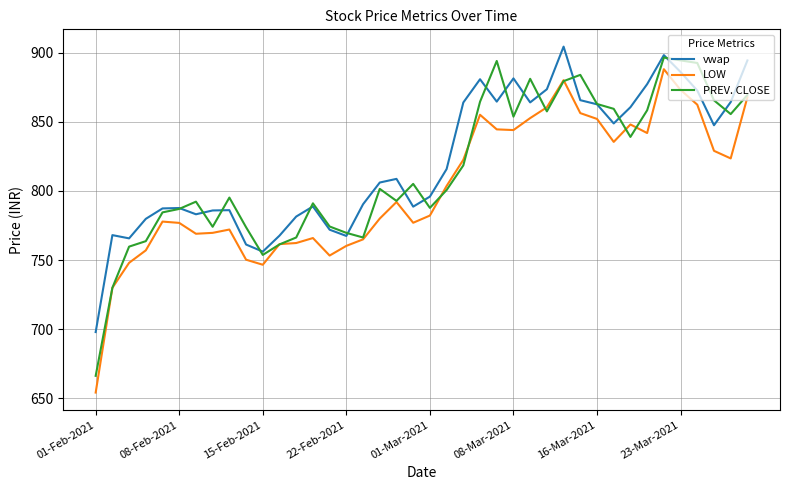

What is the maximum value shown in the chart?

904.3